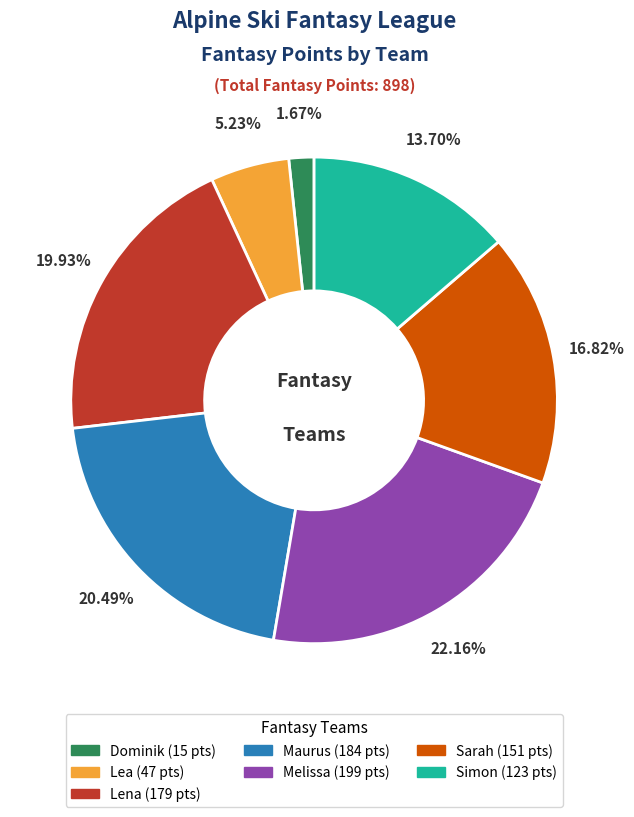

Is there a majority slice in this chart?

No